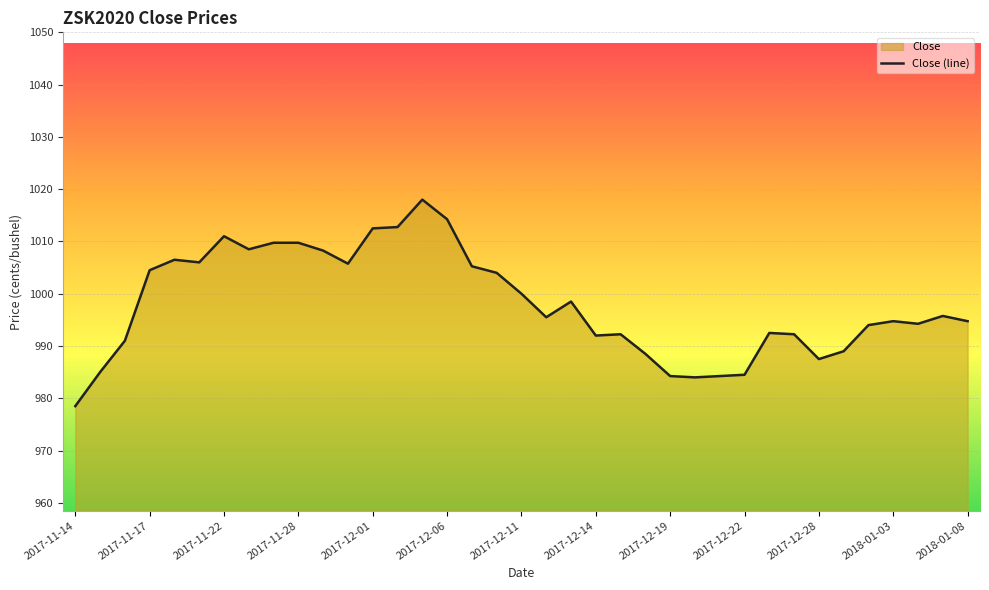

Approximately how many times larger is the value at 2017-12-28 compared to 2017-11-14?

1.0